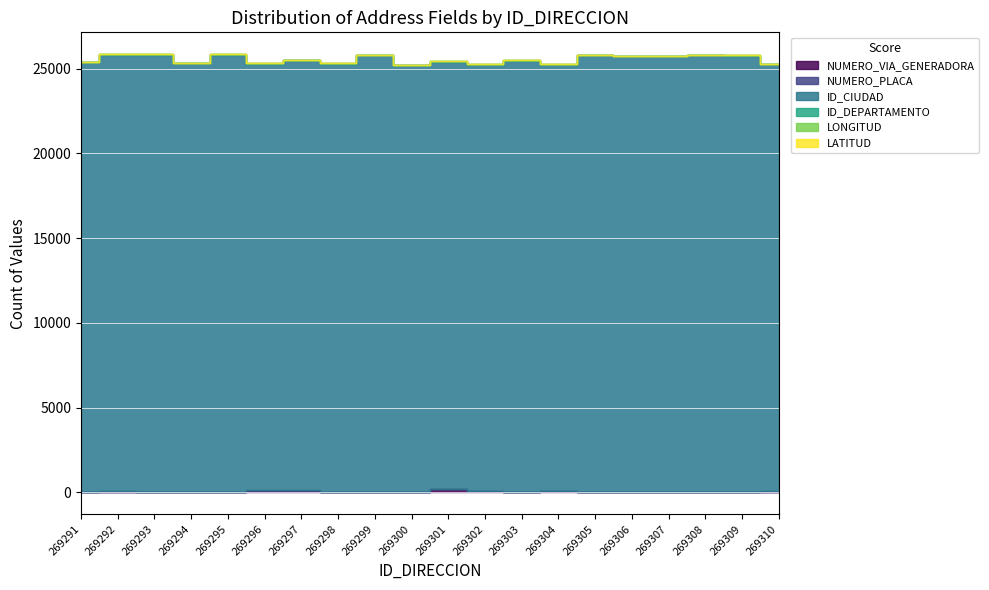

What is the difference between the highest and lowest values at 269308?

25799